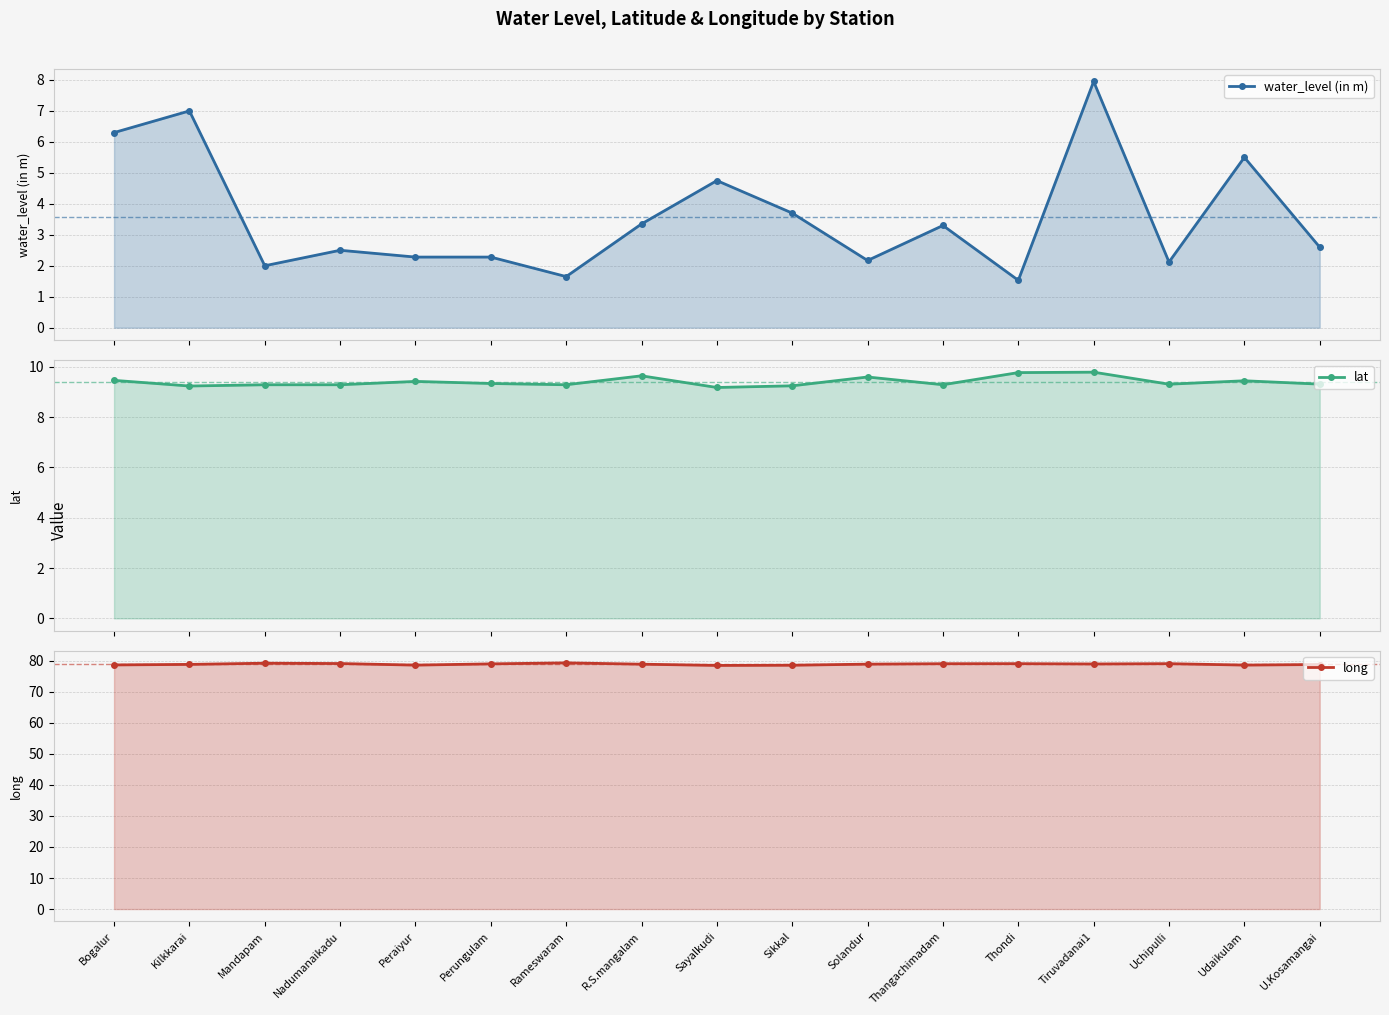

What is the spread (max minus min) of values at Udaikulam?

73.1